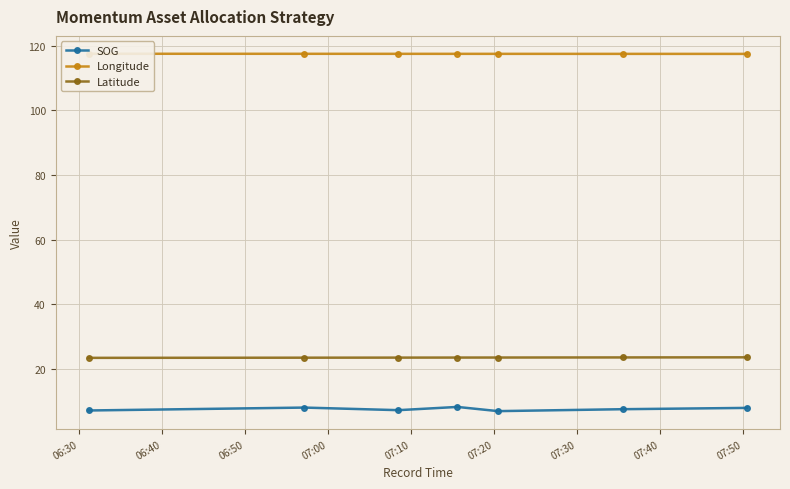

What is the average value of the SOG series?

7.5